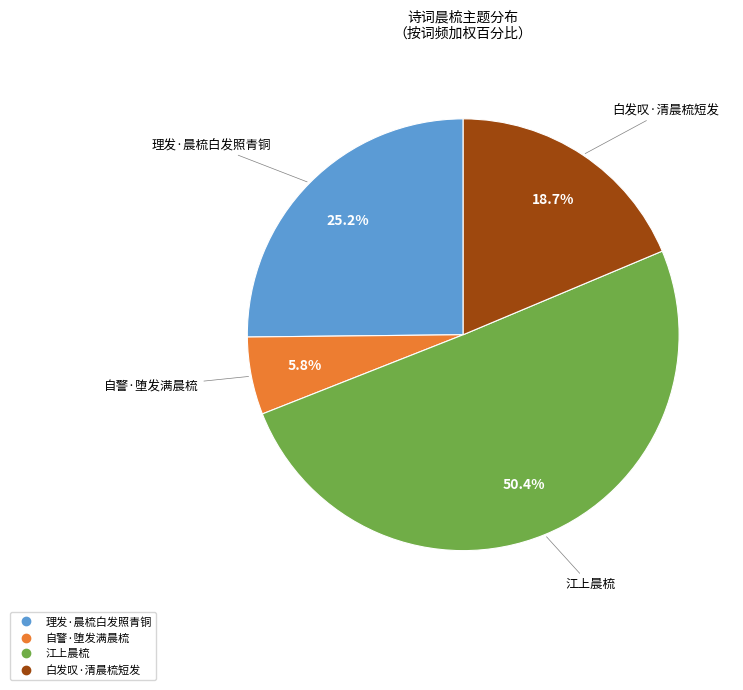

To the nearest percent, what is the difference between the largest and smallest slice percentages?

45%